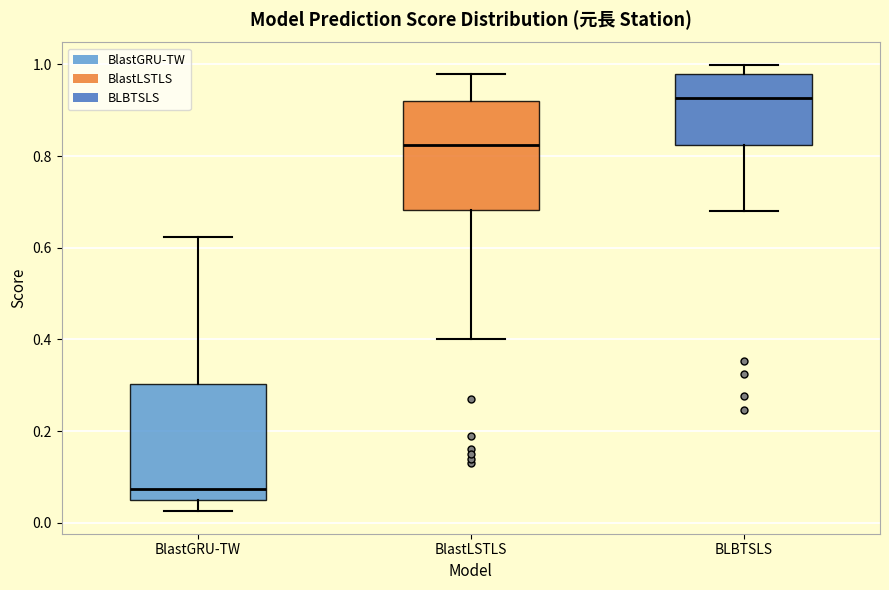

Which box's median line is the highest?

BLBTSLS